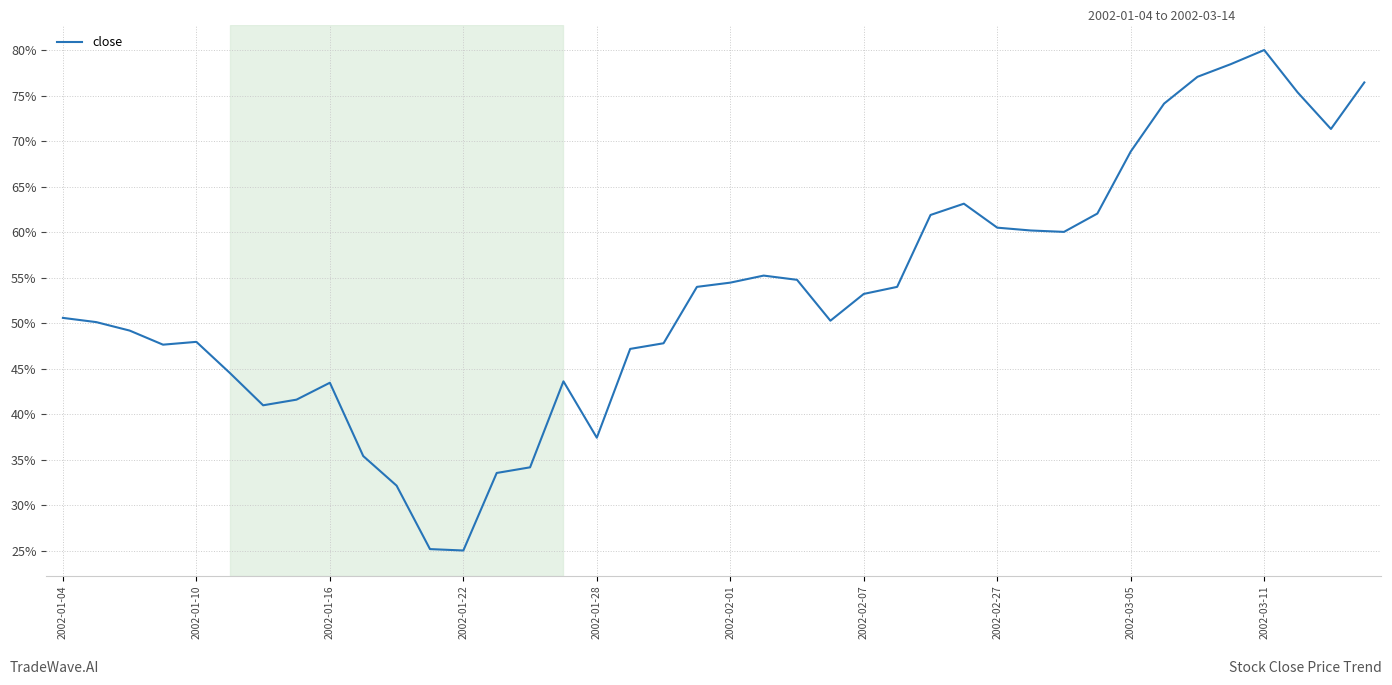

At which category does the chart reach its peak across all series?

2002-03-11